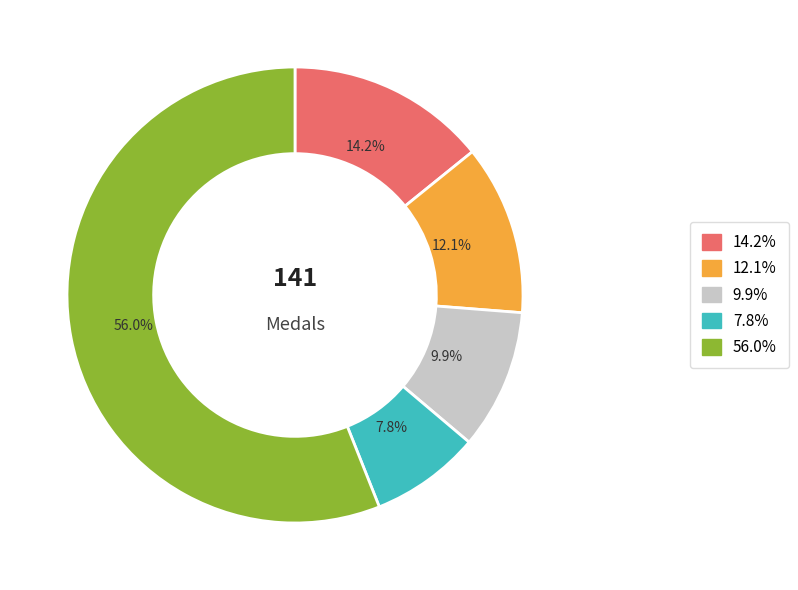

To the nearest percent, what is the average slice percentage?

20%